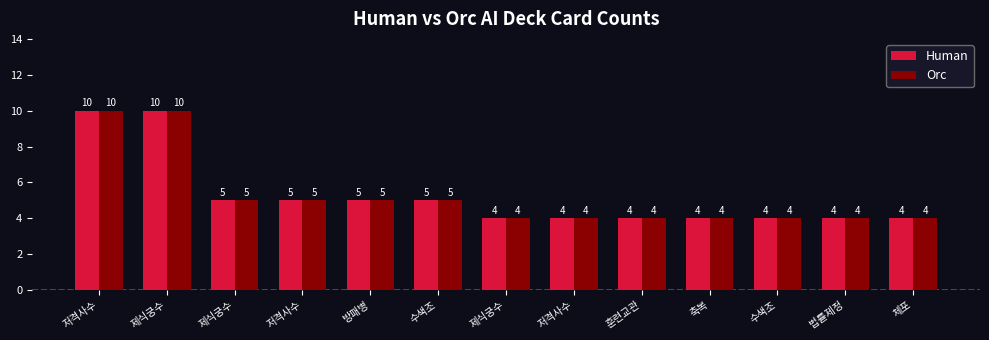

At how many categories does at least one series exceed 8?

2